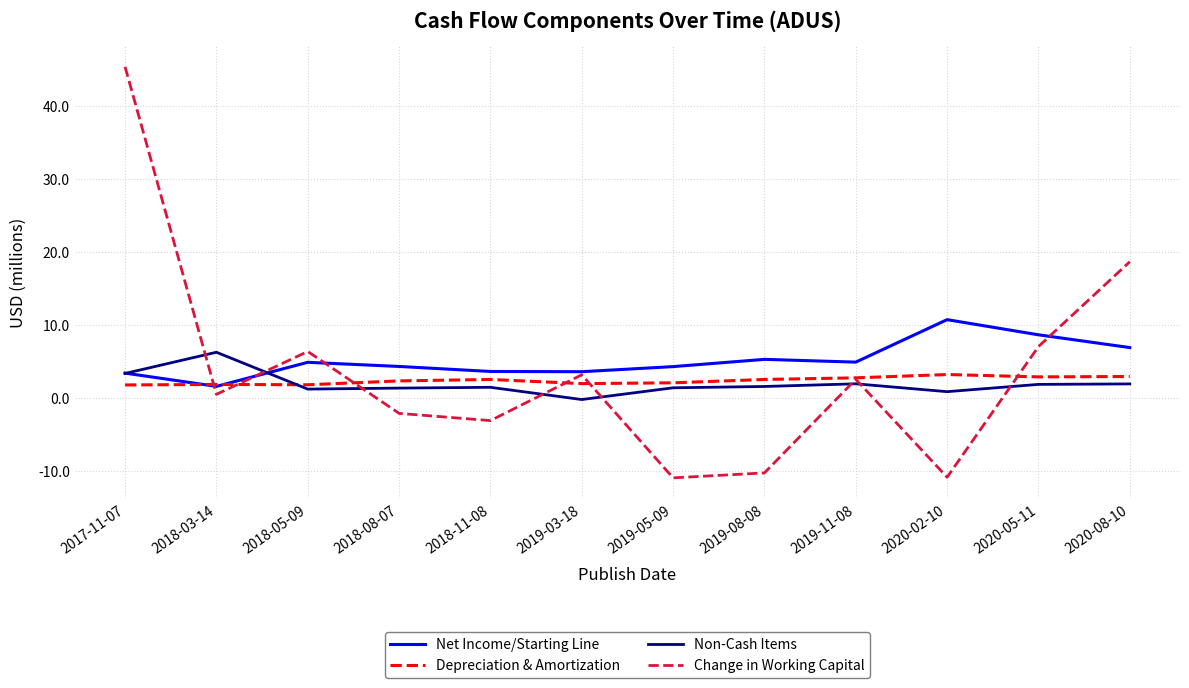

How many positive values does the Change in Working Capital series have?

7